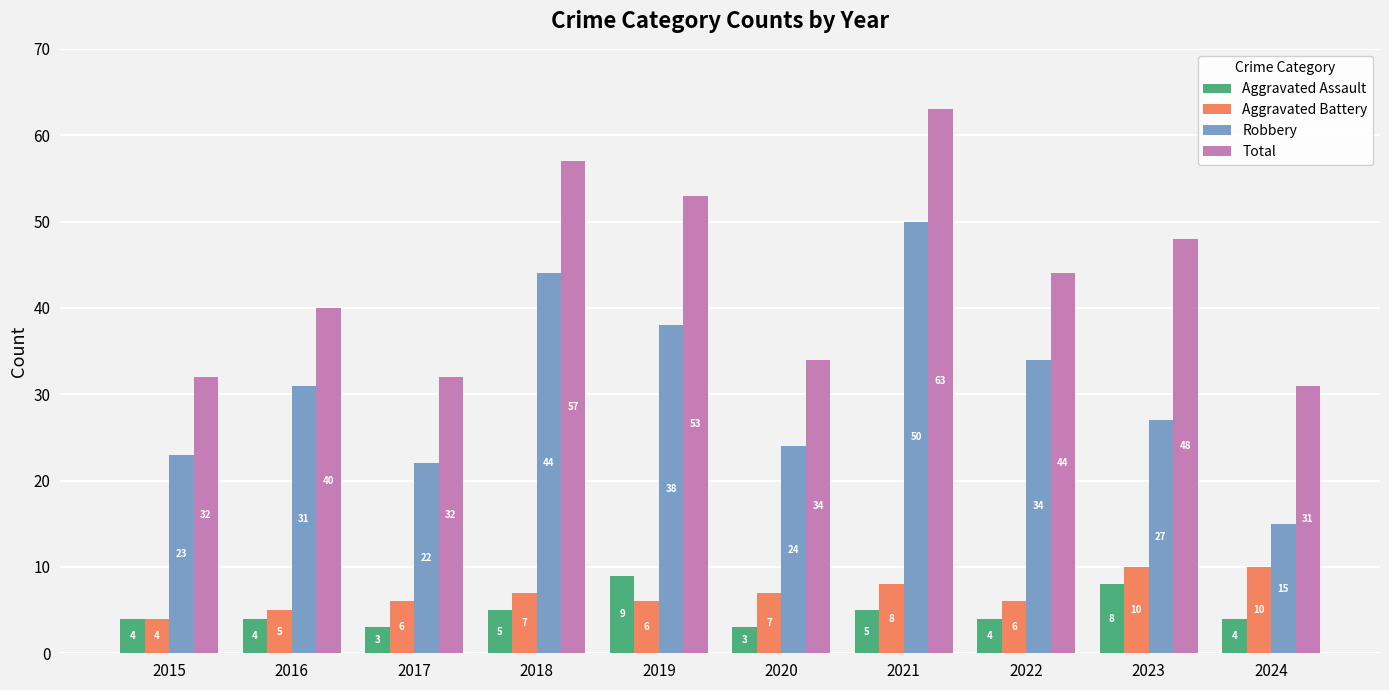

What is the difference between the highest and lowest values at 2021?

58